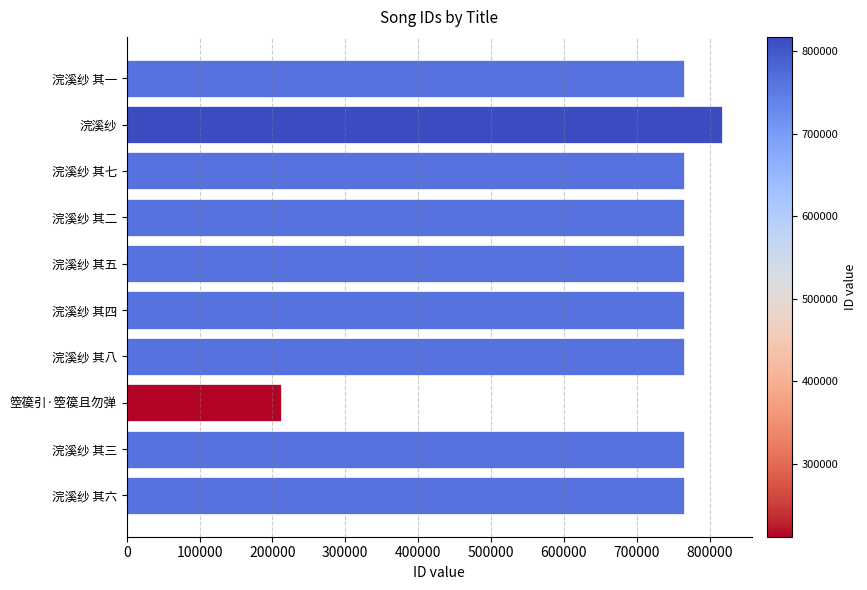

What value does the data have at 浣溪纱 其七, to the nearest 100?

765000